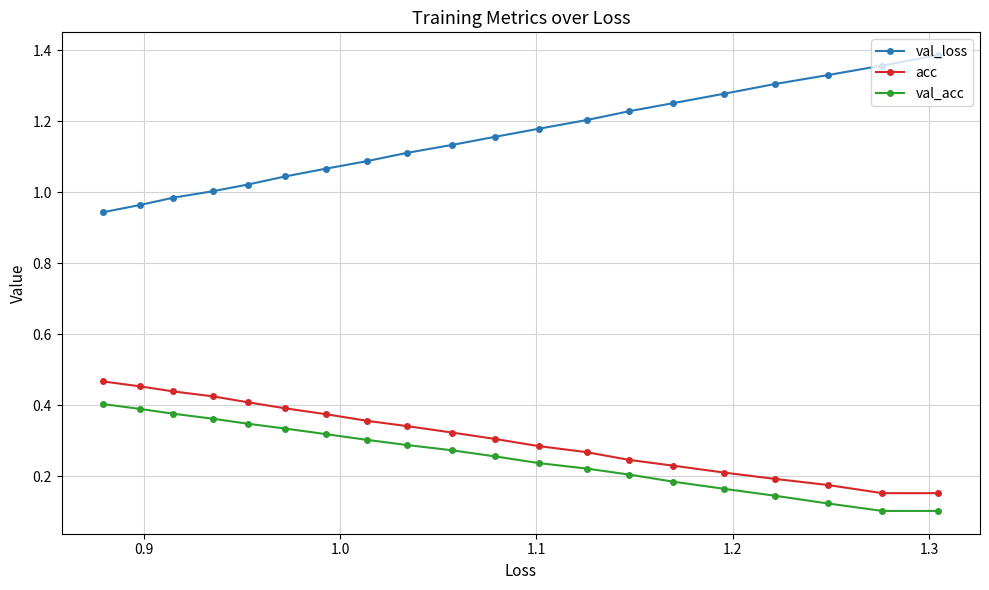

Which series has the largest total across all categories?

val_loss